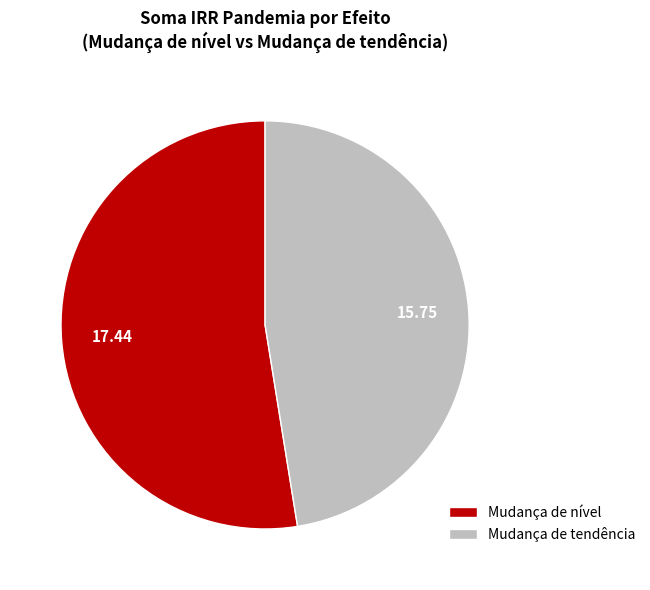

Does any single category account for the majority?

Yes